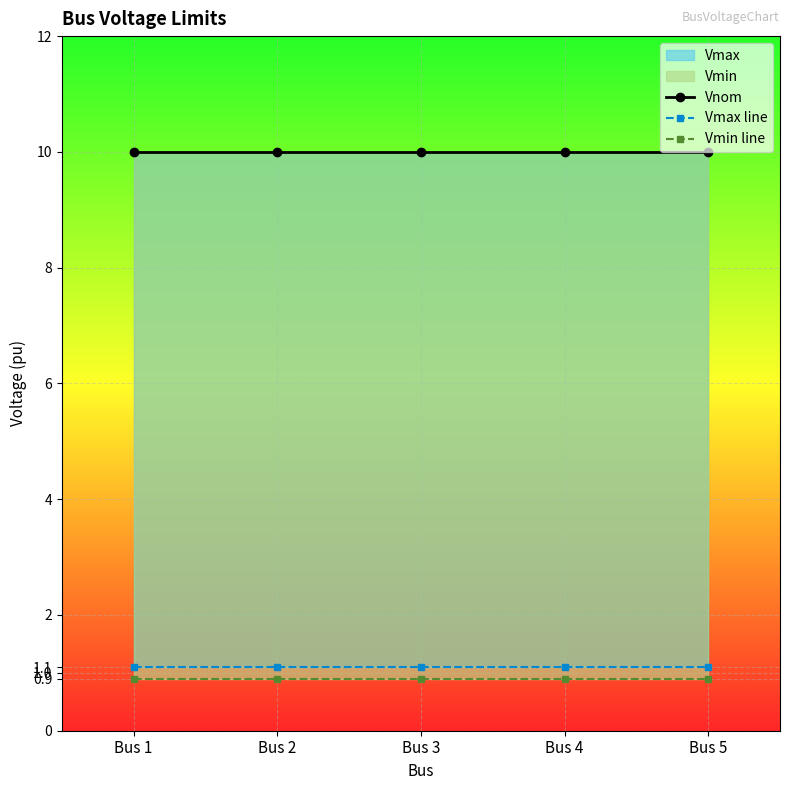

What is the value of the Vmin line point at the 1st from the left?

0.9